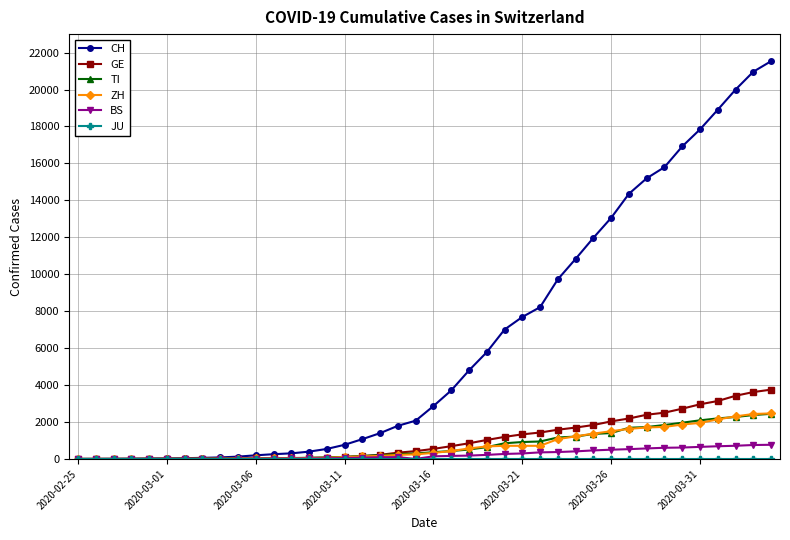

What is the highest value of the BS series?

767